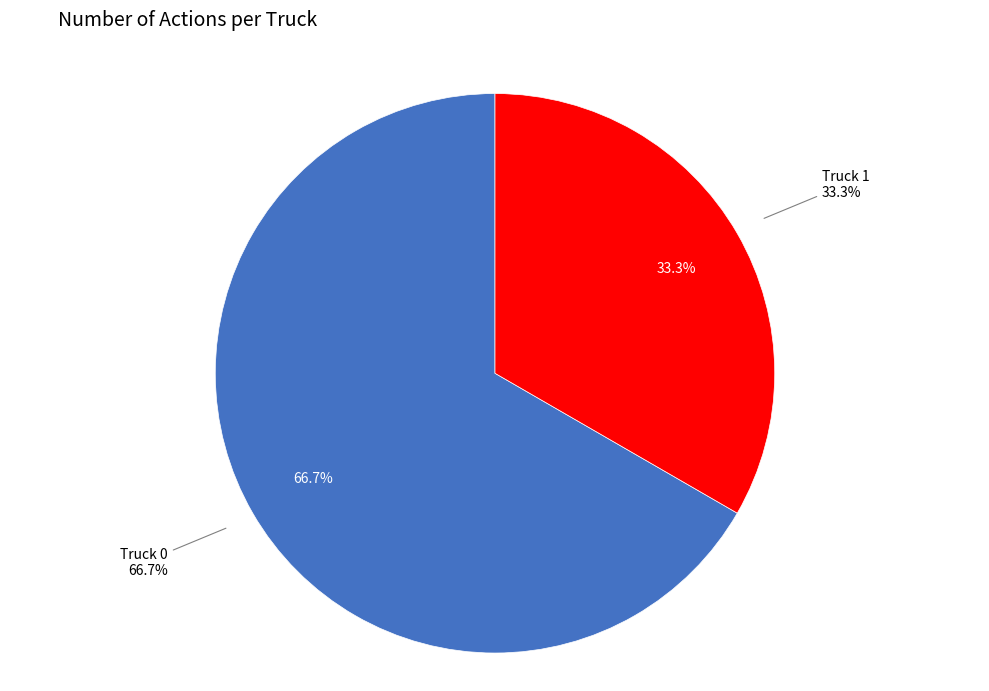

Is Truck 1 the majority of the pie?

No